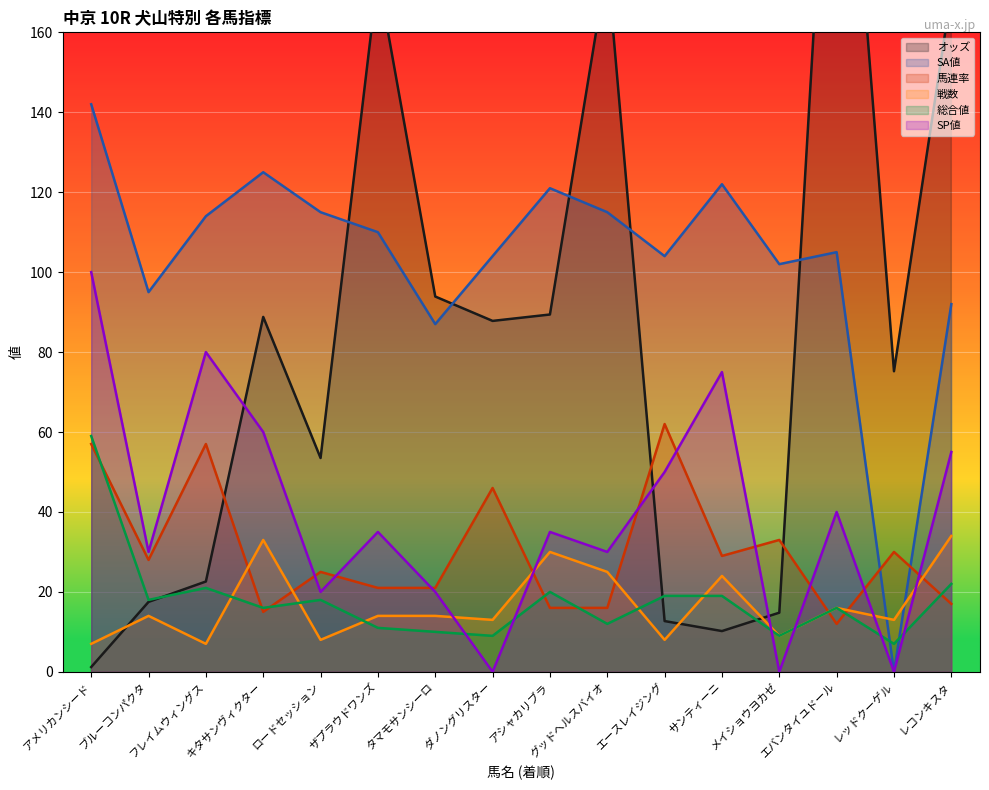

List the series in order of their peak value, highest first.

オッズ, SA値, SP値, 馬連率, 総合値, 戦数